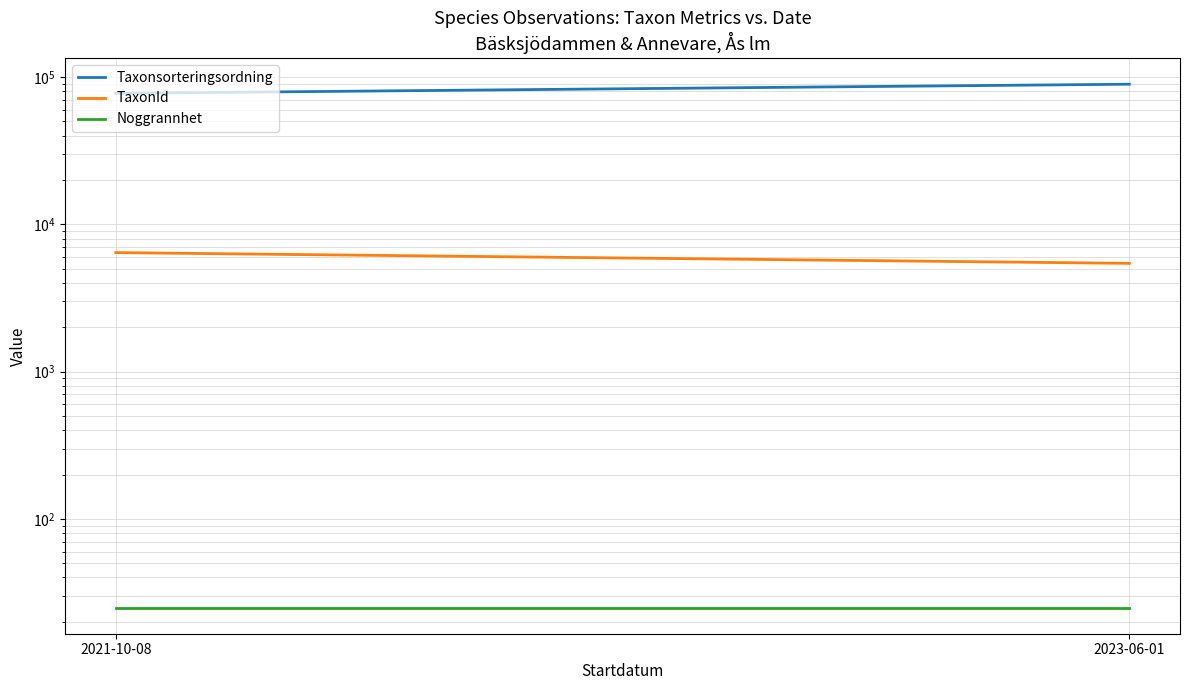

Where is Noggrannhet nearest to the value 25?

2021-10-08